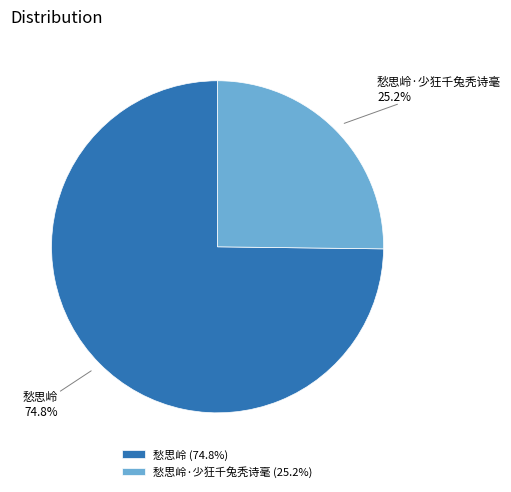

To the nearest percent, what is the difference between the largest and smallest slice percentages?

50%